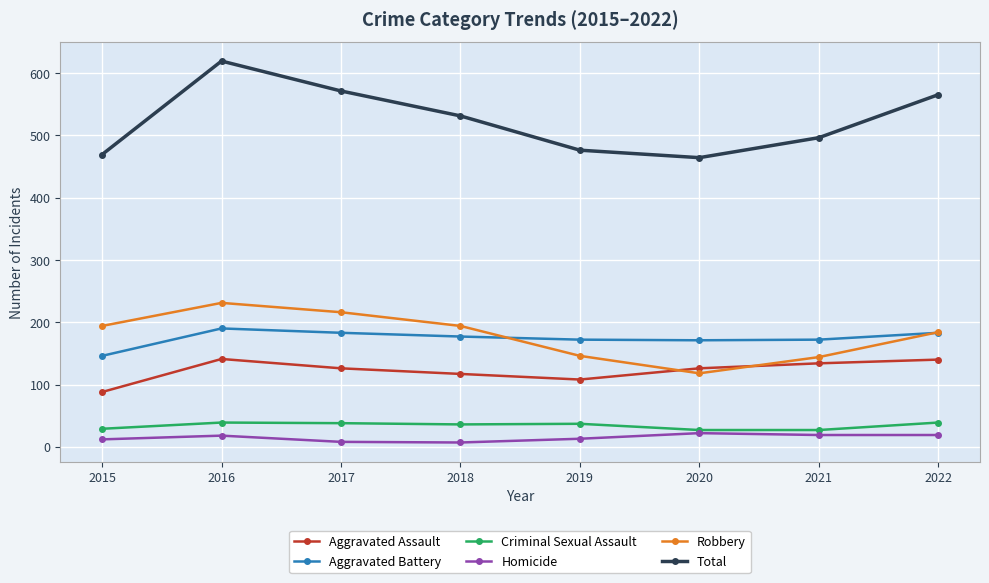

What are all the series names shown in the legend?

Aggravated Assault, Aggravated Battery, Criminal Sexual Assault, Homicide, Robbery, Total